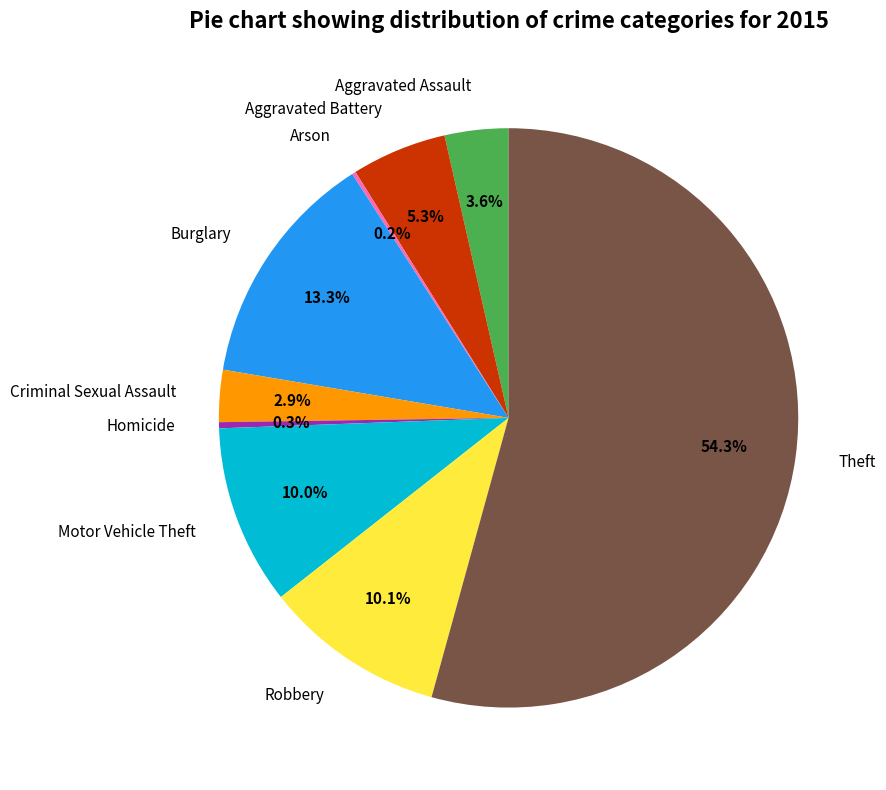

Which category has the biggest portion of the pie?

Theft